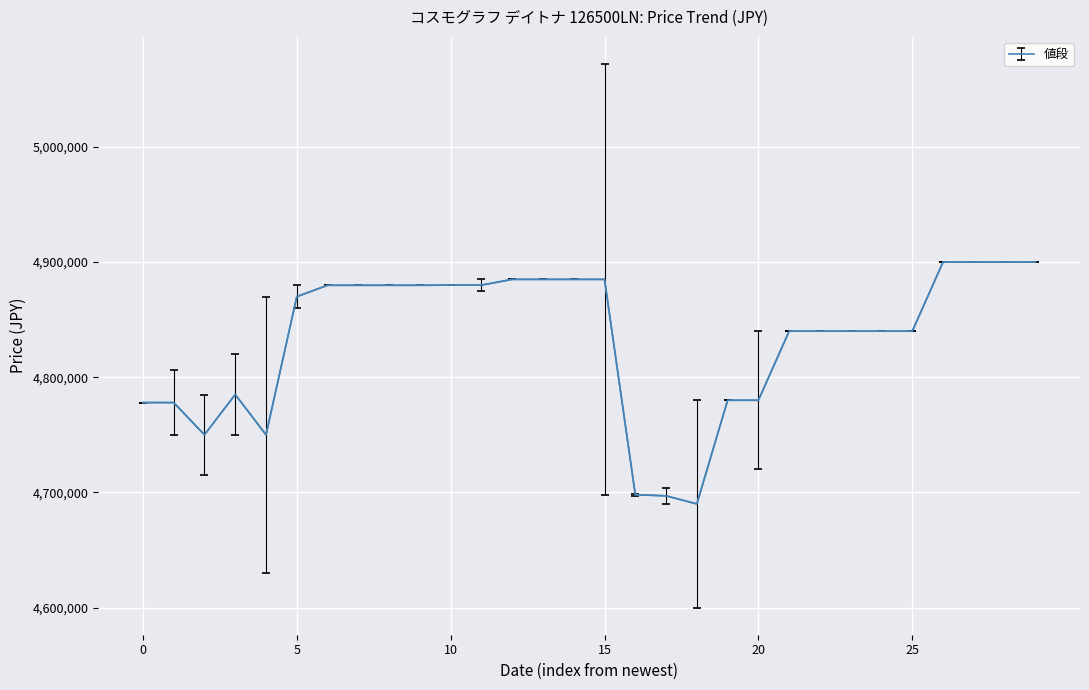

What is the smallest value displayed?

4690000